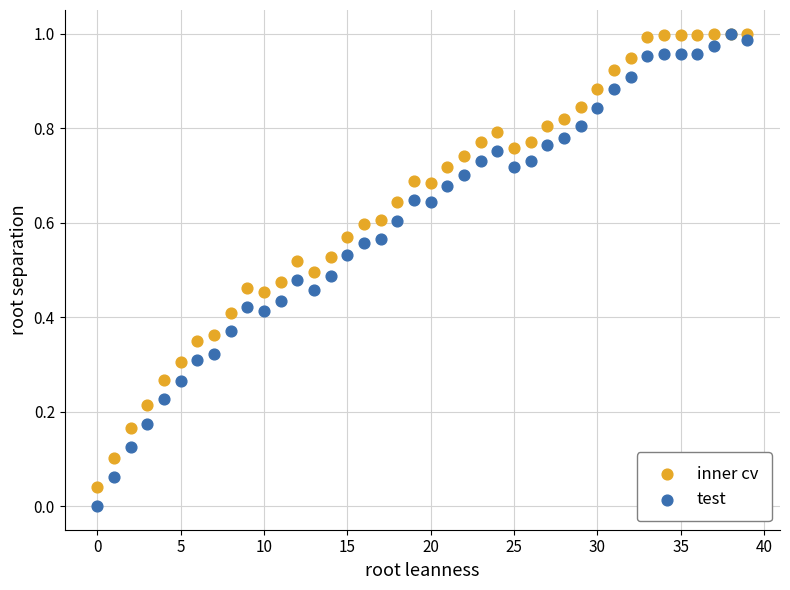

What are all the series names shown in the legend?

inner cv, test